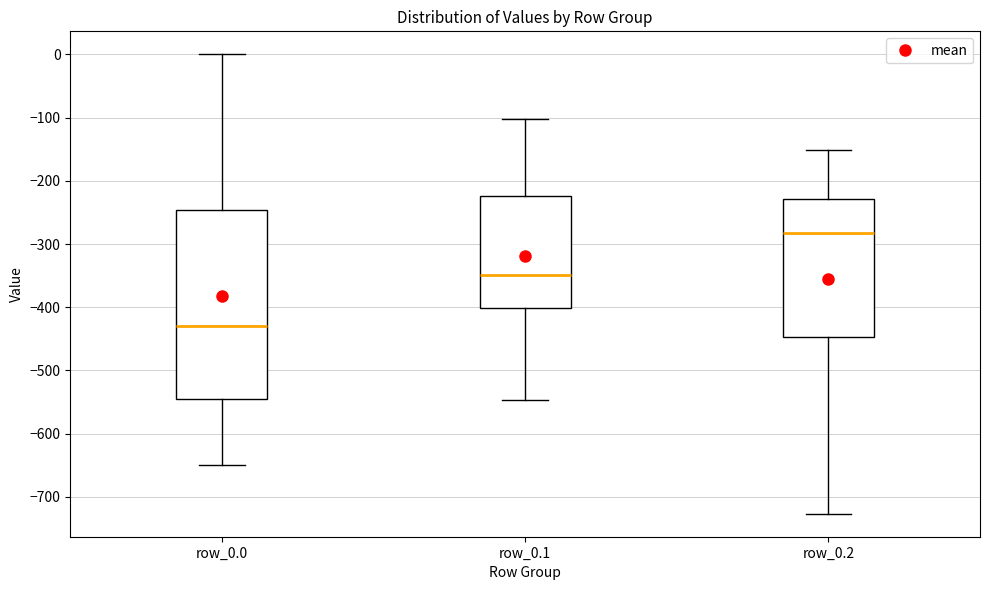

Which box's median line is the lowest?

row_0.0